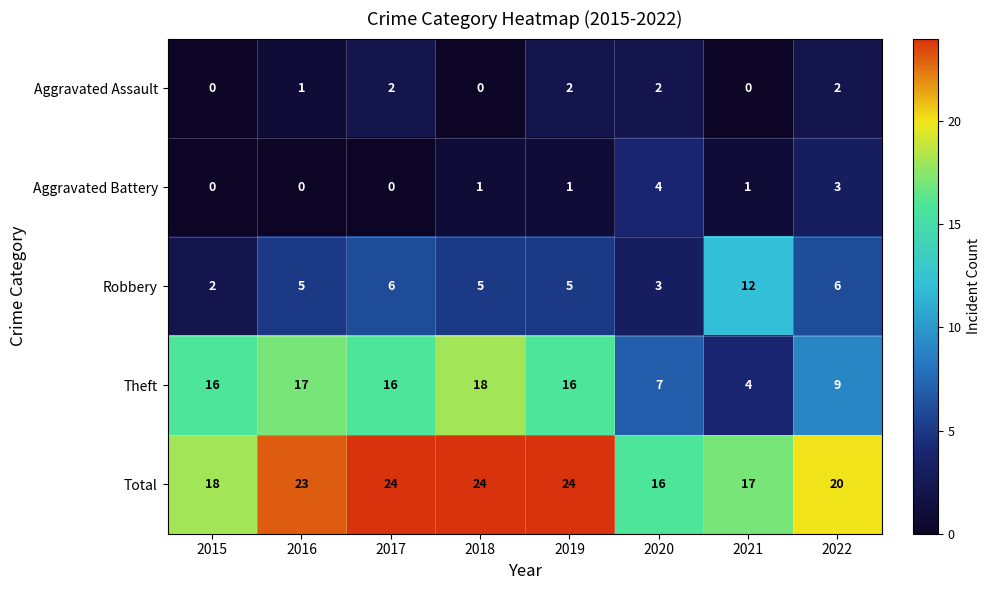

Is the value of Total at 2016 greater than the value of Robbery at 2021?

Yes